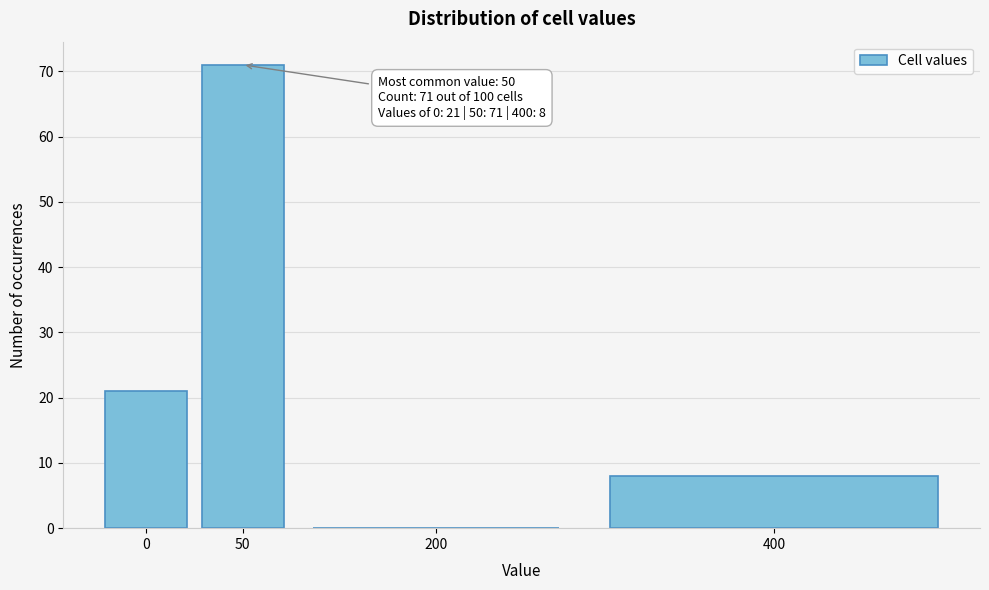

Reading right to left, list all the values displayed in this chart.

400=8	200=0	50=71	0=21